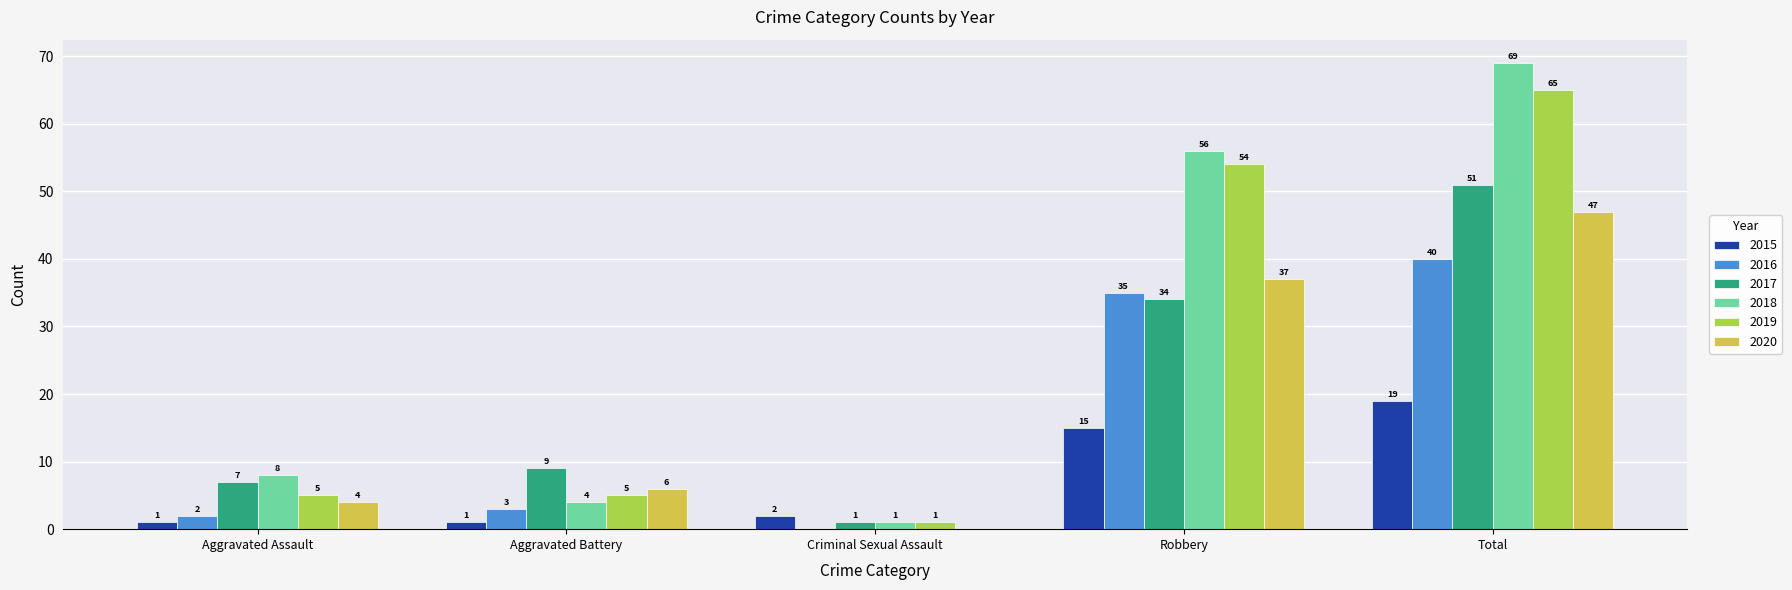

At which category does the chart reach its peak across all series?

Total